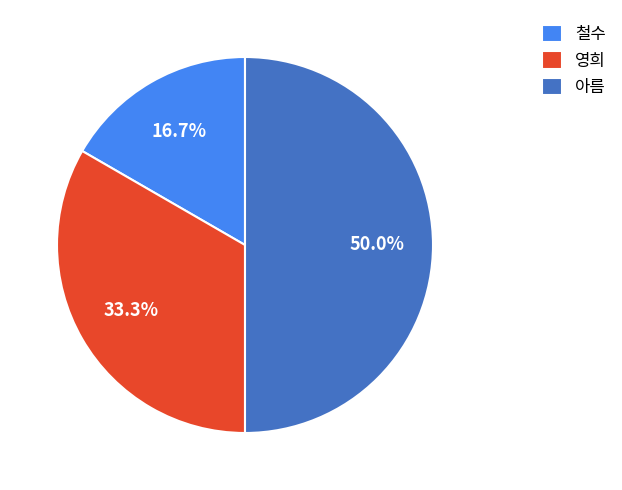

How many segments does this pie chart have?

3